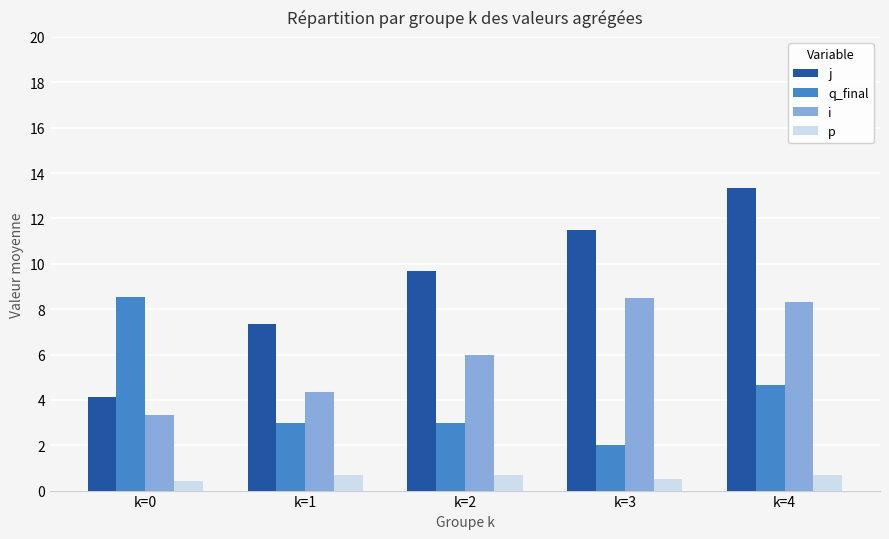

What is the difference between the maximum and minimum values in the i series?

5.2